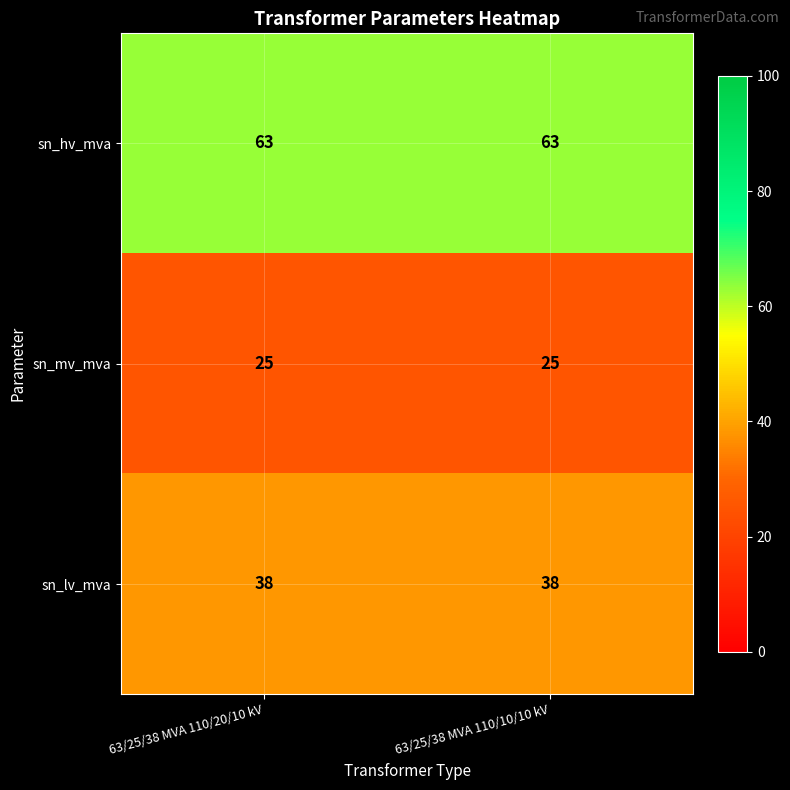

What is the difference between the highest and lowest values at 63/25/38 MVA 110/20/10 kV?

38